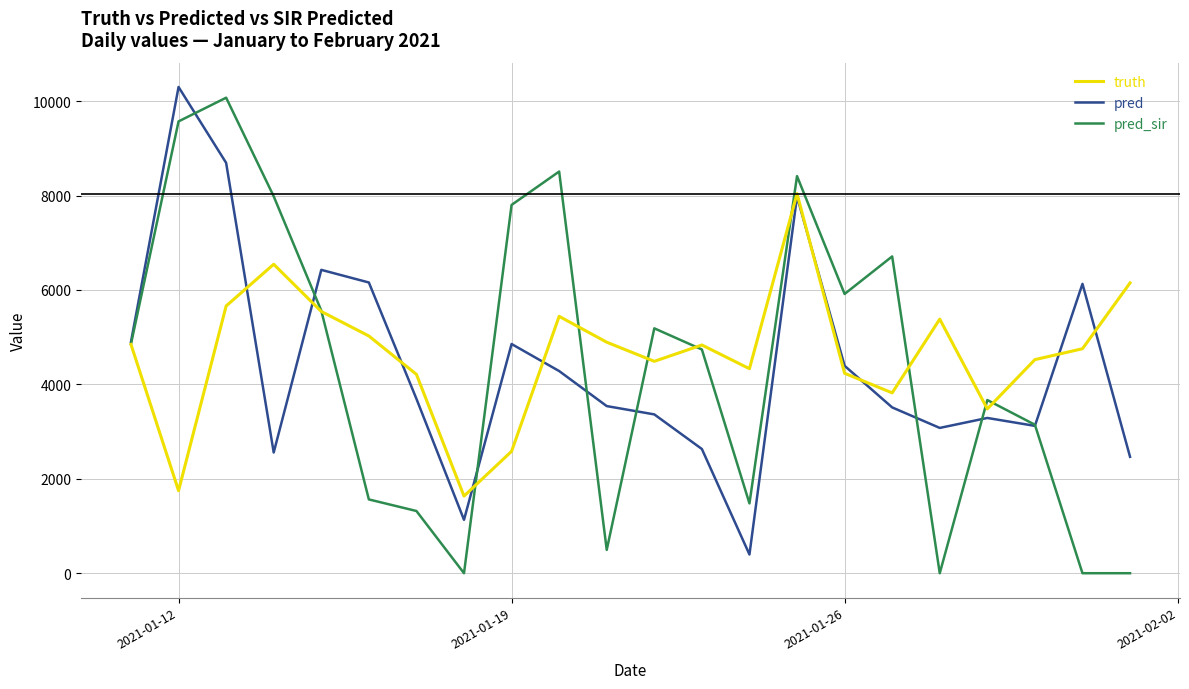

What is the maximum value shown in the chart?

10299.0